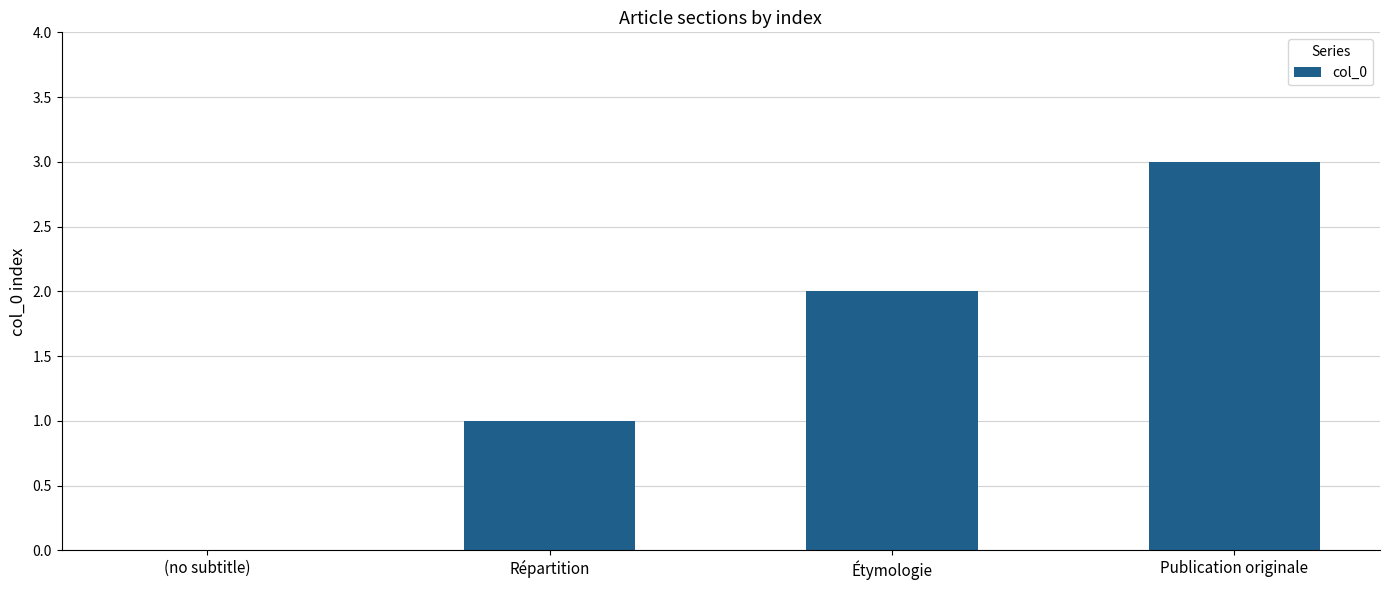

Reading right to left, transcribe all the data shown in this chart.

3	2	1	0